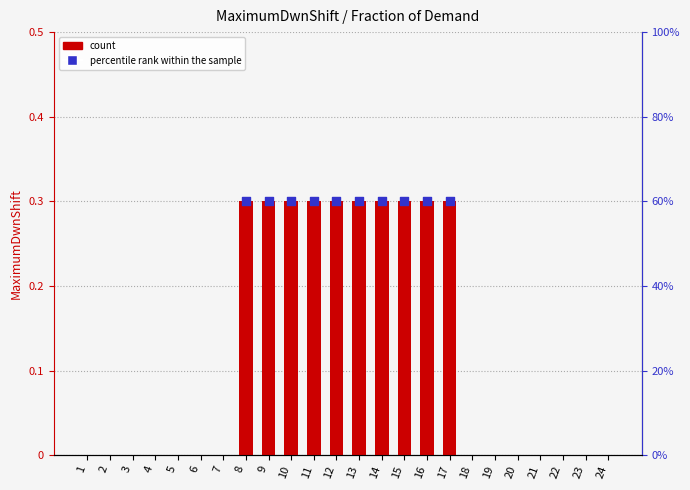

Between 12 and 24, which is larger?

12